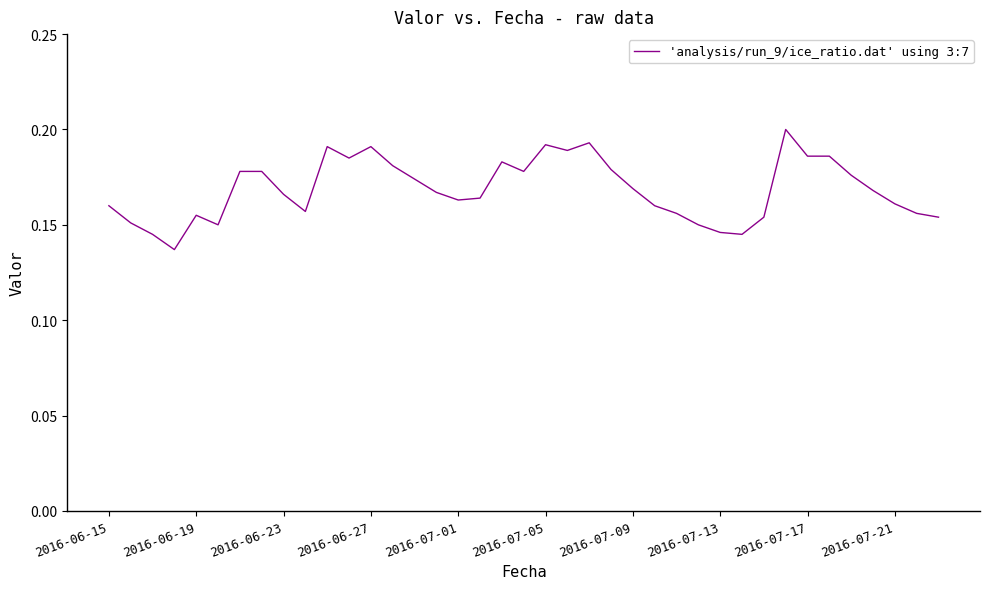

How many series are shown in this chart?

1